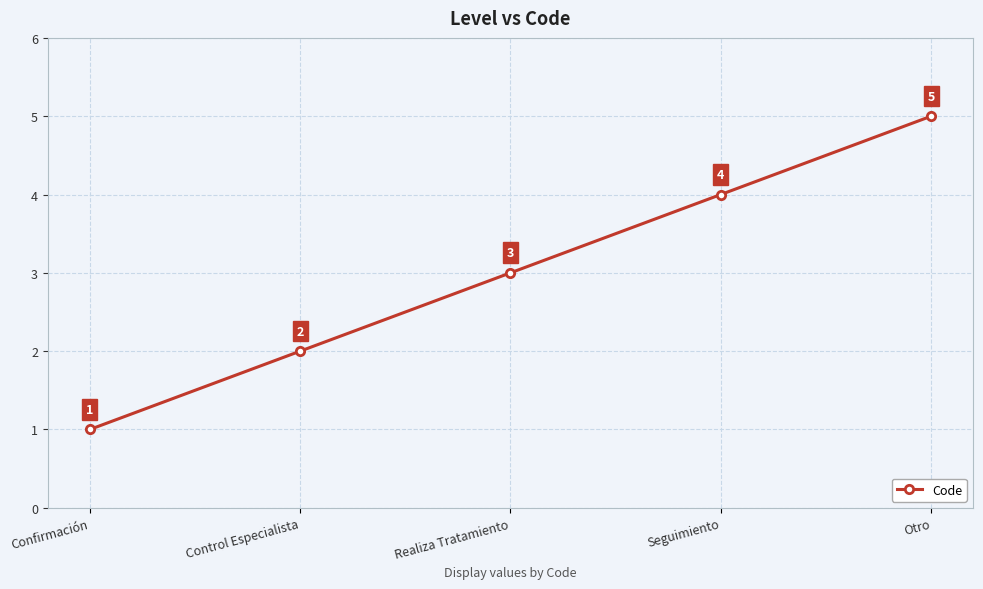

What is the label of the 2nd point from the left?

Control Especialista